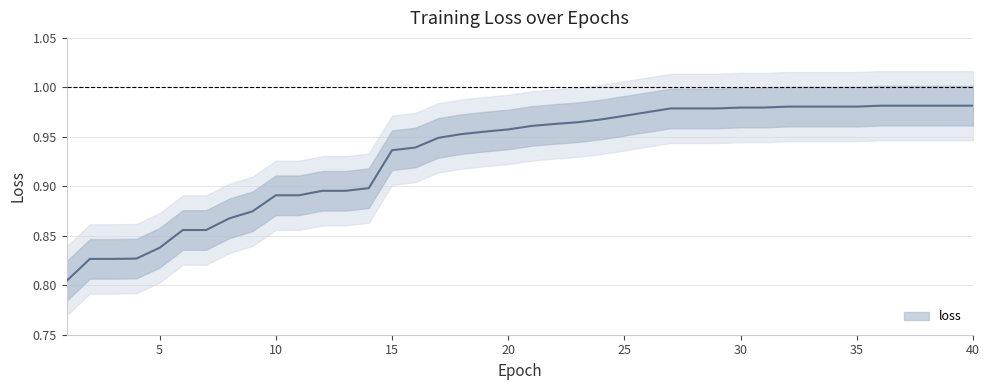

The value at 25 is 0.2. True or false?

False